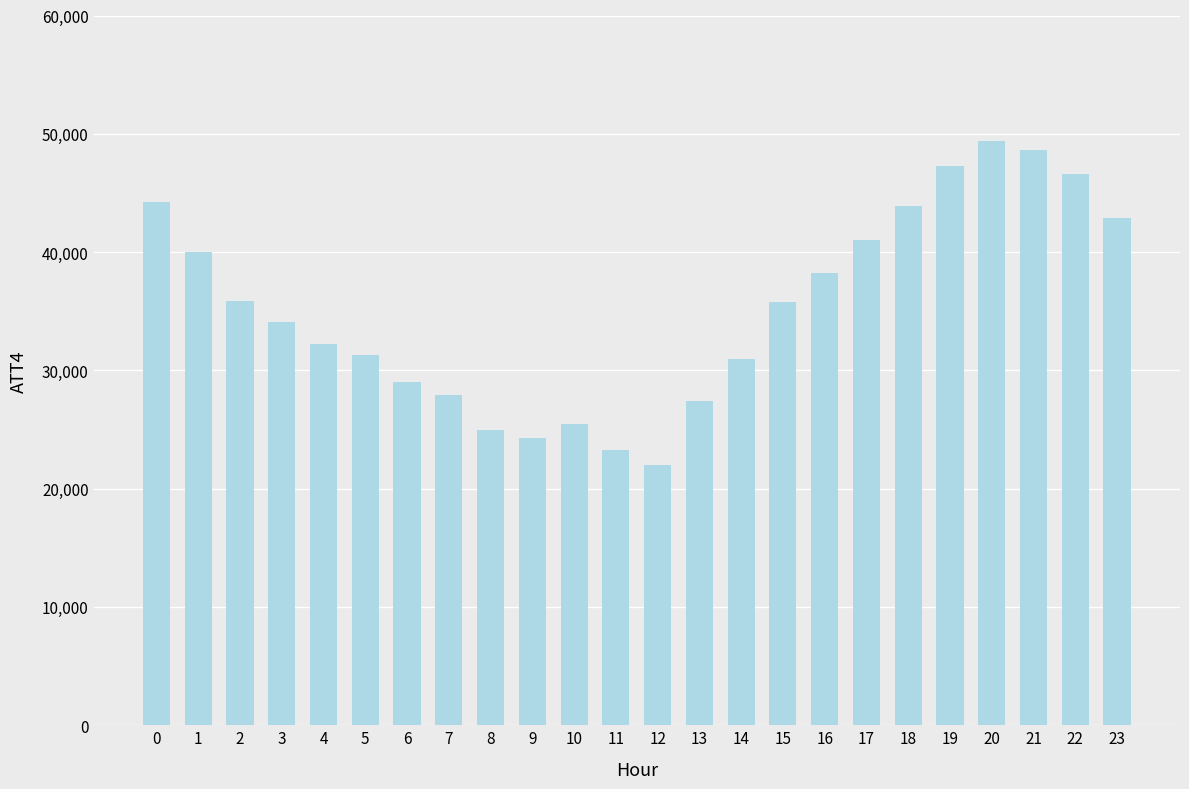

What is the change in value from 11 to 19?

+24000